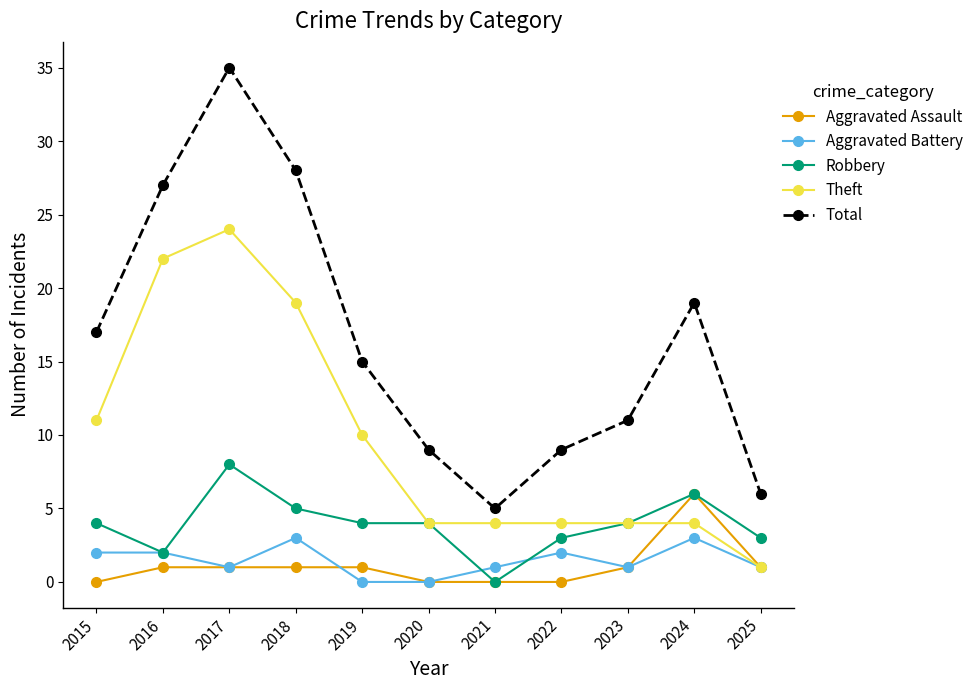

List the series in order of their peak value, lowest first.

Aggravated Battery, Aggravated Assault, Robbery, Theft, Total